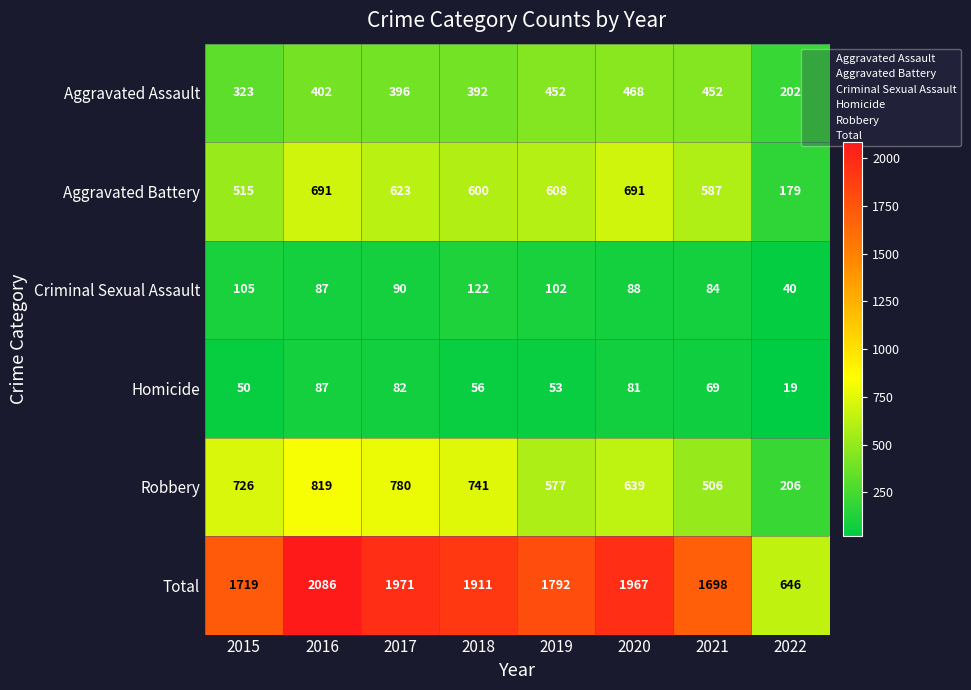

What is the spread (max minus min) of values at 2018?

1855